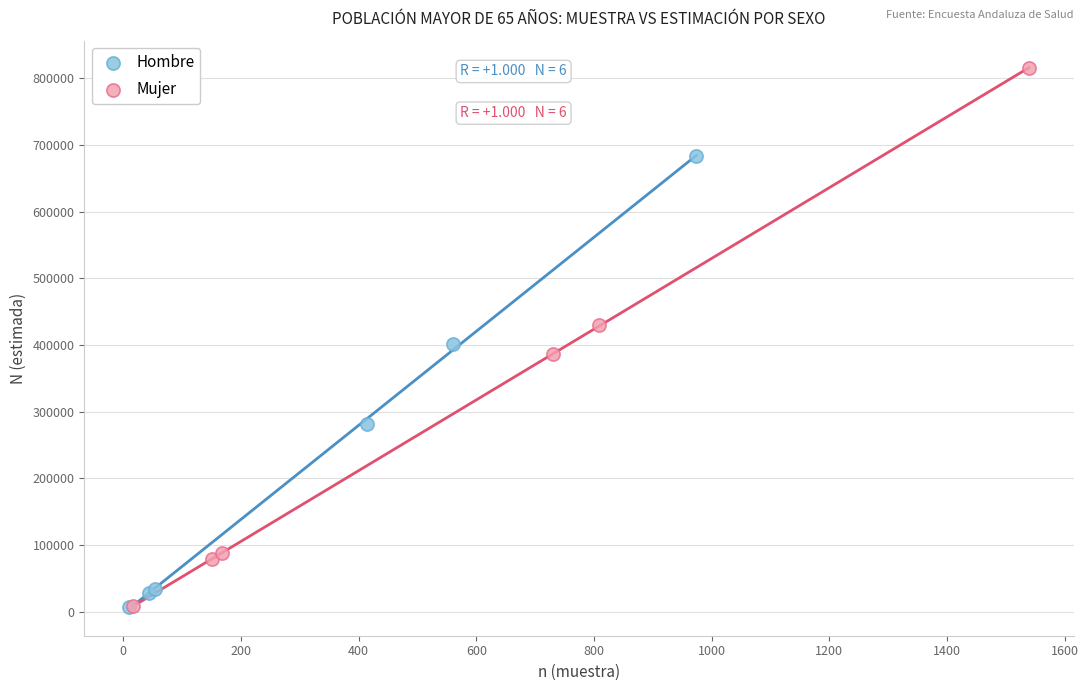

Which series has the widest spread of Y values?

Mujer